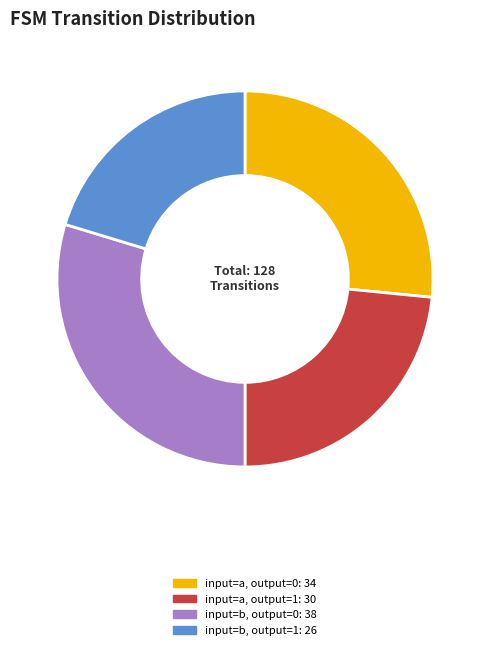

Which category has the smallest portion of the pie?

input=b, output=1